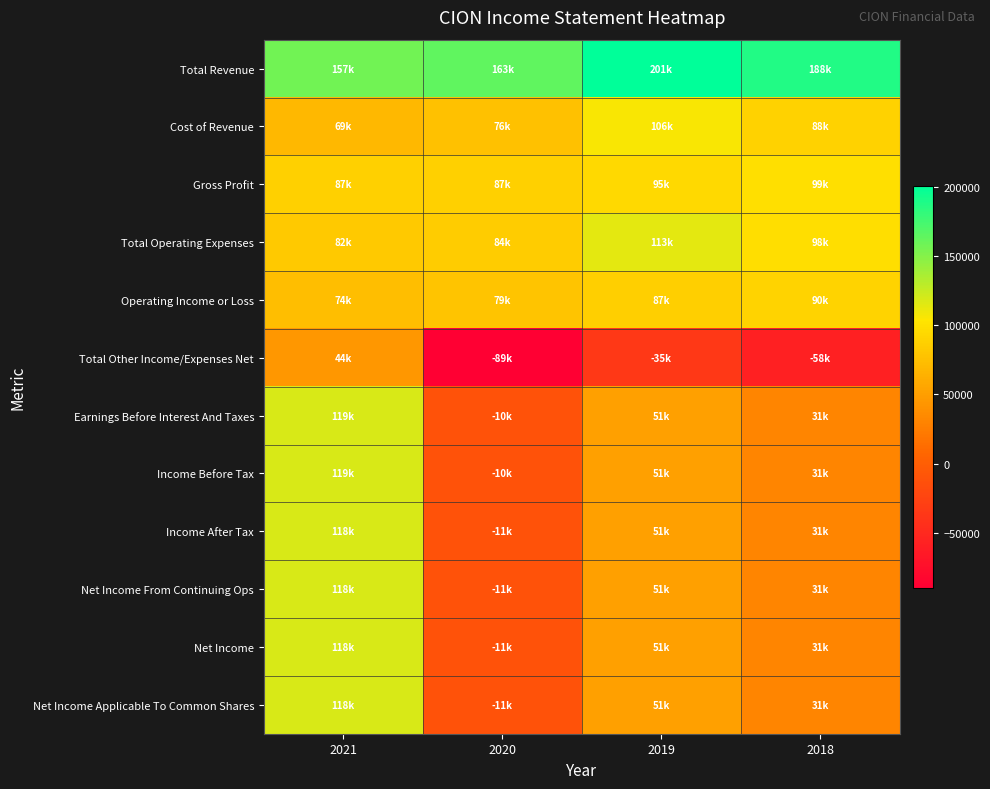

At 2020, list the series in order from largest to smallest.

Total Revenue, Gross Profit, Total Operating Expenses, Operating Income or Loss, Cost of Revenue, Earnings Before Interest And Taxes, Income Before Tax, Income After Tax, Net Income From Continuing Ops, Net Income, Net Income Applicable To Common Shares, Total Other Income/Expenses Net